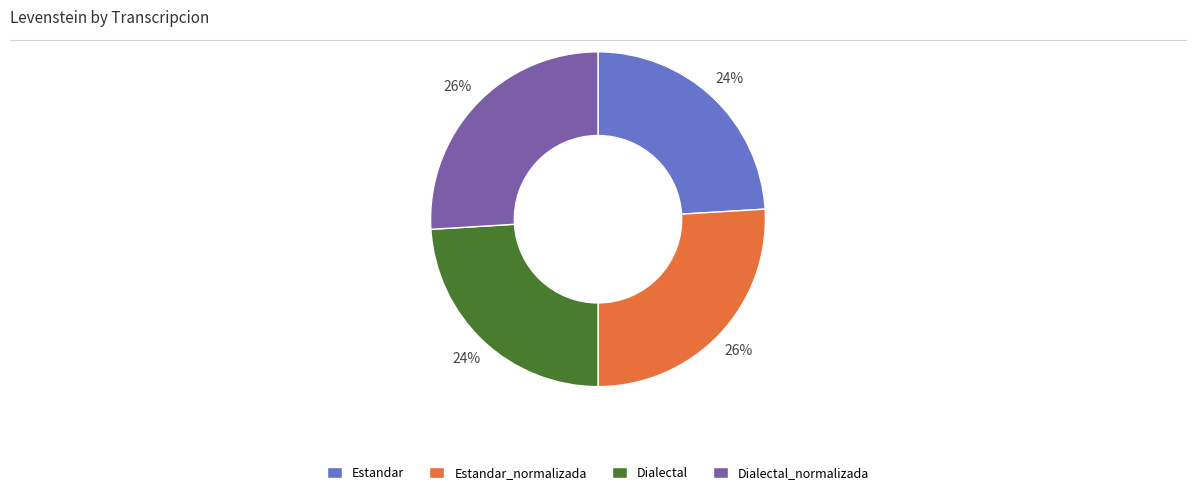

To the nearest percent, what is the difference between the Dialectal and Dialectal_normalizada slice percentages?

2%